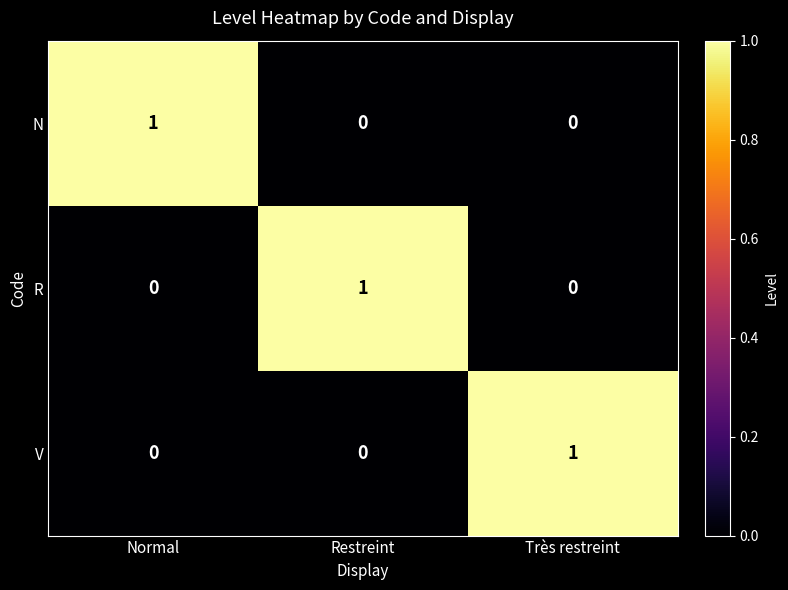

Is it true that N equals 1 at Normal?

True